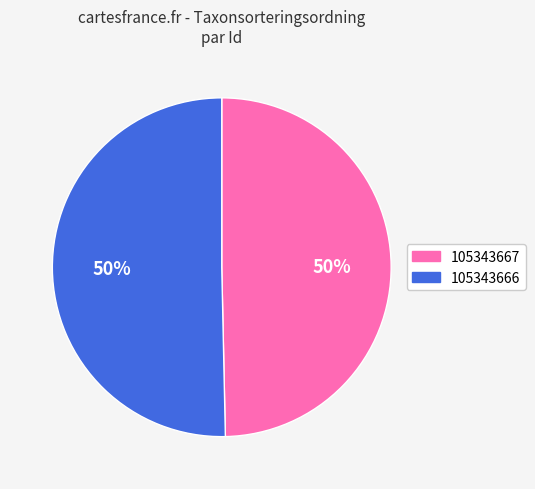

Approximately how many times larger is the value at 105343667 compared to 105343666?

1.0